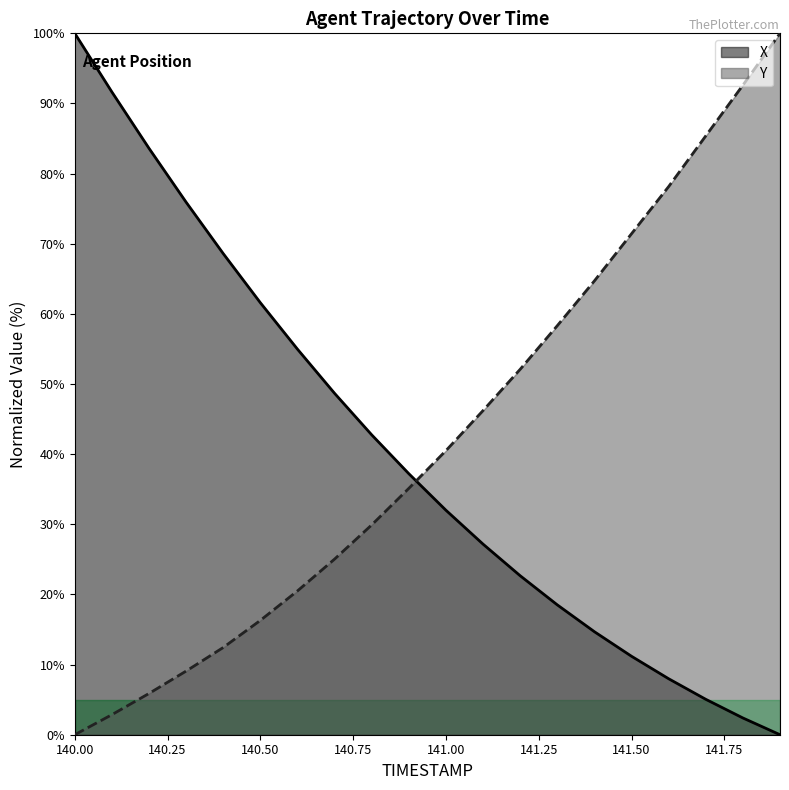

List the series in order of their overall mean, lowest first.

X, Y